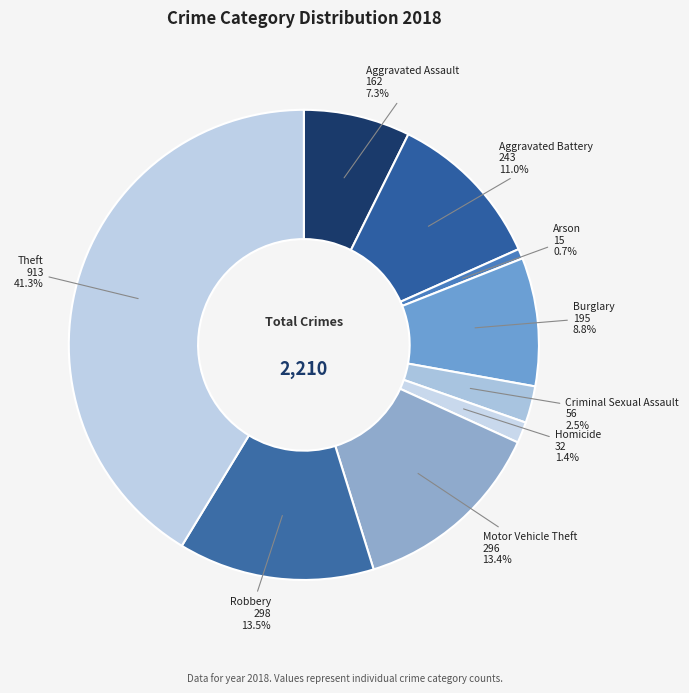

To the nearest percent, what portion does Theft represent?

41%